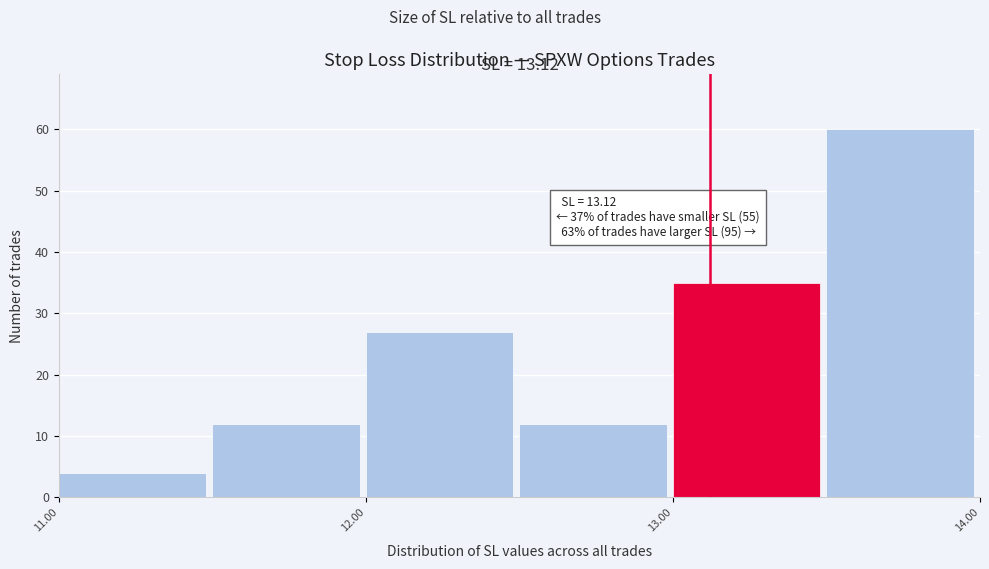

Over which range of the x-axis is the bar tallest?

13.5 to 14.0